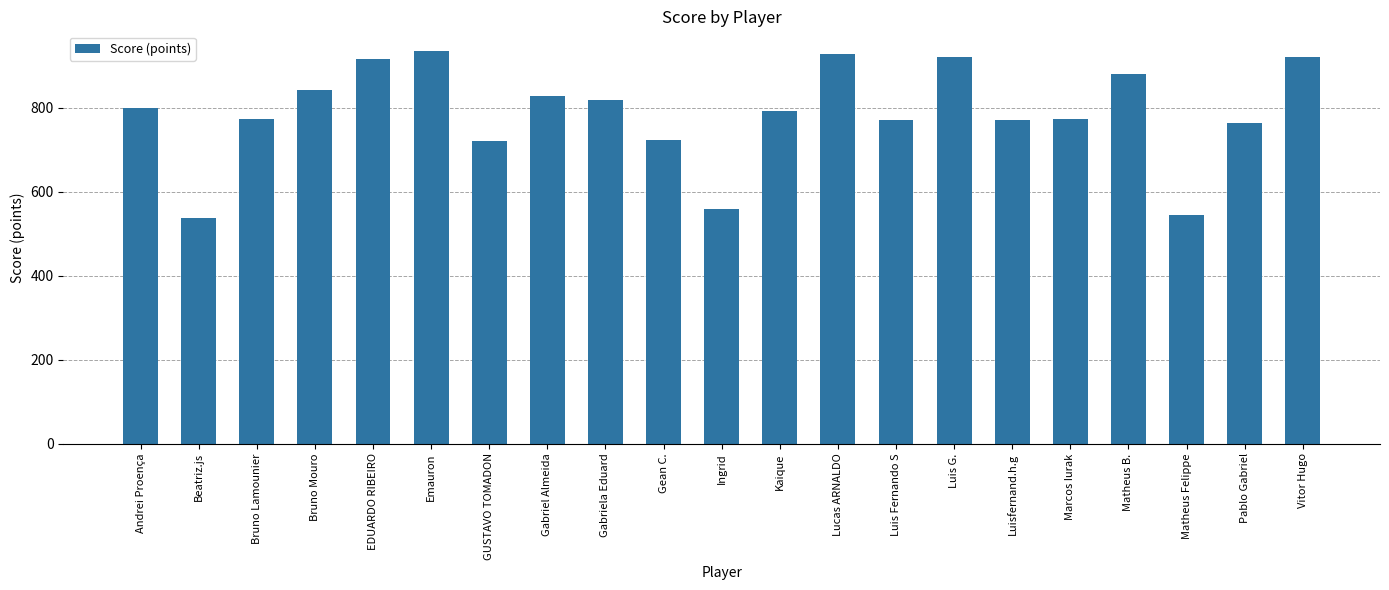

True or false: the data shows 799 at Andrei Proença.

True